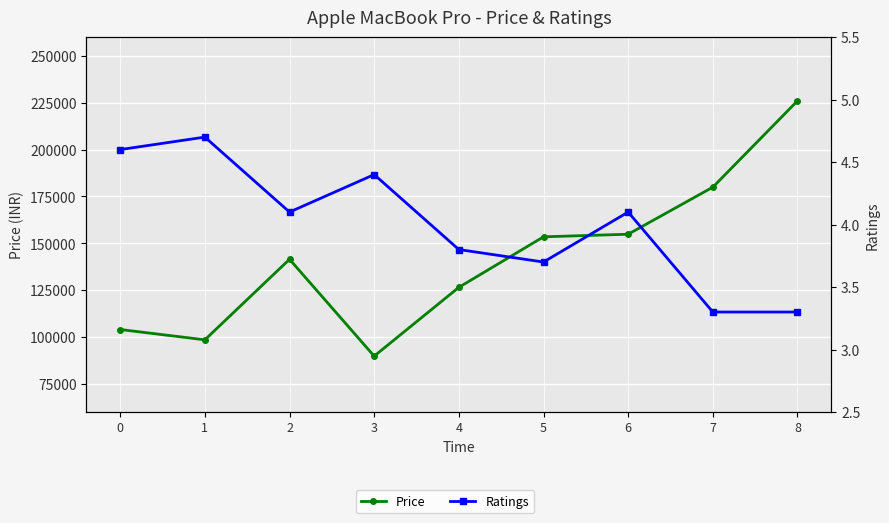

At which label does Price first exceed 141470?

5